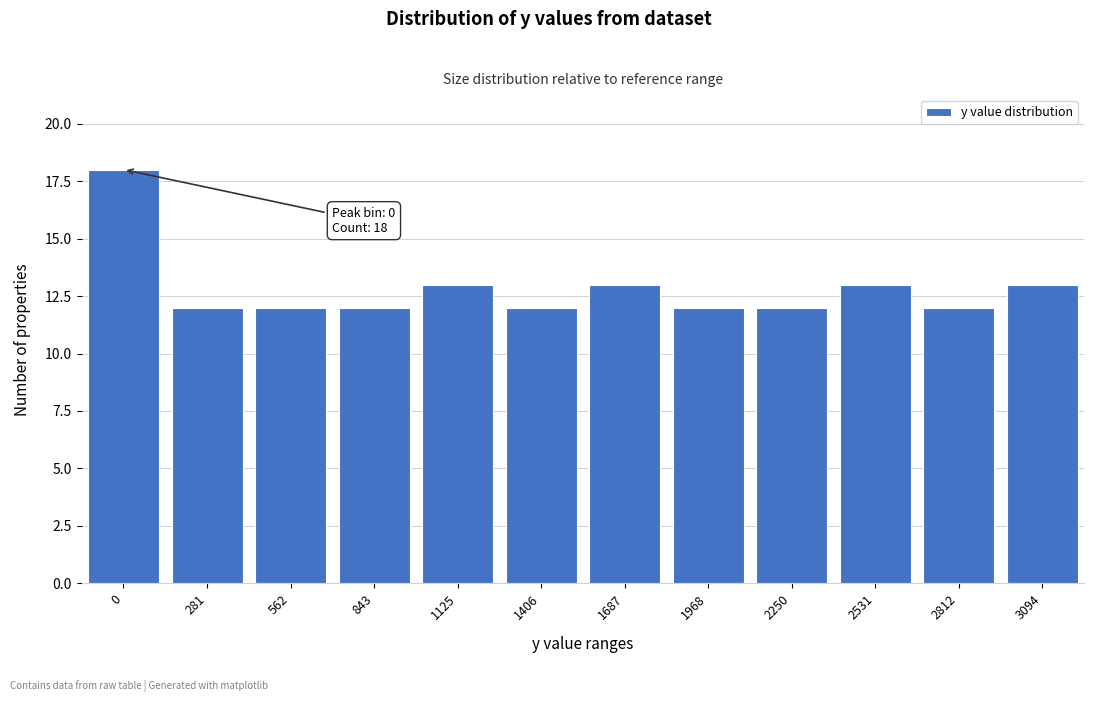

Reading left to right, extract all data points from this chart.

0=18	281=12	562=12	843=12	1125=13	1406=12	1687=13	1968=12	2250=12	2531=13	2812=12	3094=13